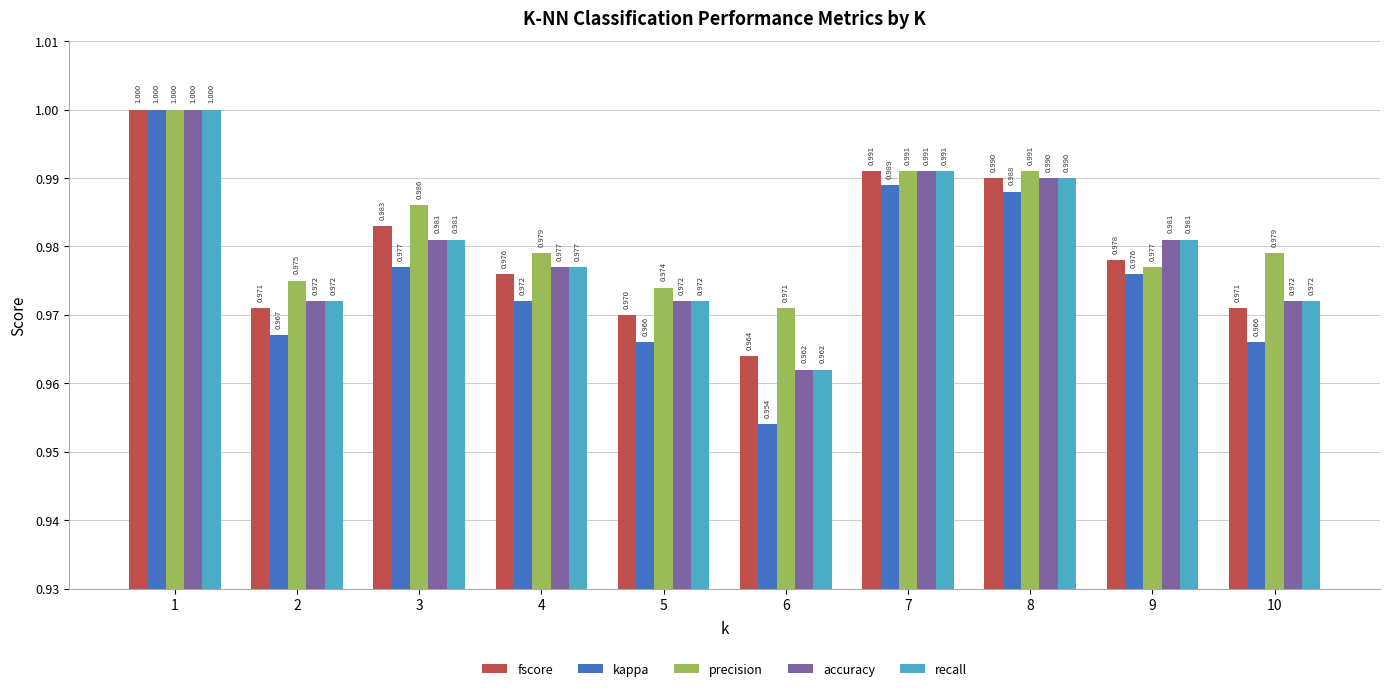

Reading right to left, transcribe all the data shown in this chart.

fscore: 10=1.0	9=1.0	8=1.0	7=1.0	6=1.0	5=1.0	4=1.0	3=1.0	2=1.0	1=1.0
kappa: 10=1.0	9=1.0	8=1.0	7=1.0	6=1.0	5=1.0	4=1.0	3=1.0	2=1.0	1=1.0
precision: 10=1.0	9=1.0	8=1.0	7=1.0	6=1.0	5=1.0	4=1.0	3=1.0	2=1.0	1=1.0
accuracy: 10=1.0	9=1.0	8=1.0	7=1.0	6=1.0	5=1.0	4=1.0	3=1.0	2=1.0	1=1.0
recall: 10=1.0	9=1.0	8=1.0	7=1.0	6=1.0	5=1.0	4=1.0	3=1.0	2=1.0	1=1.0